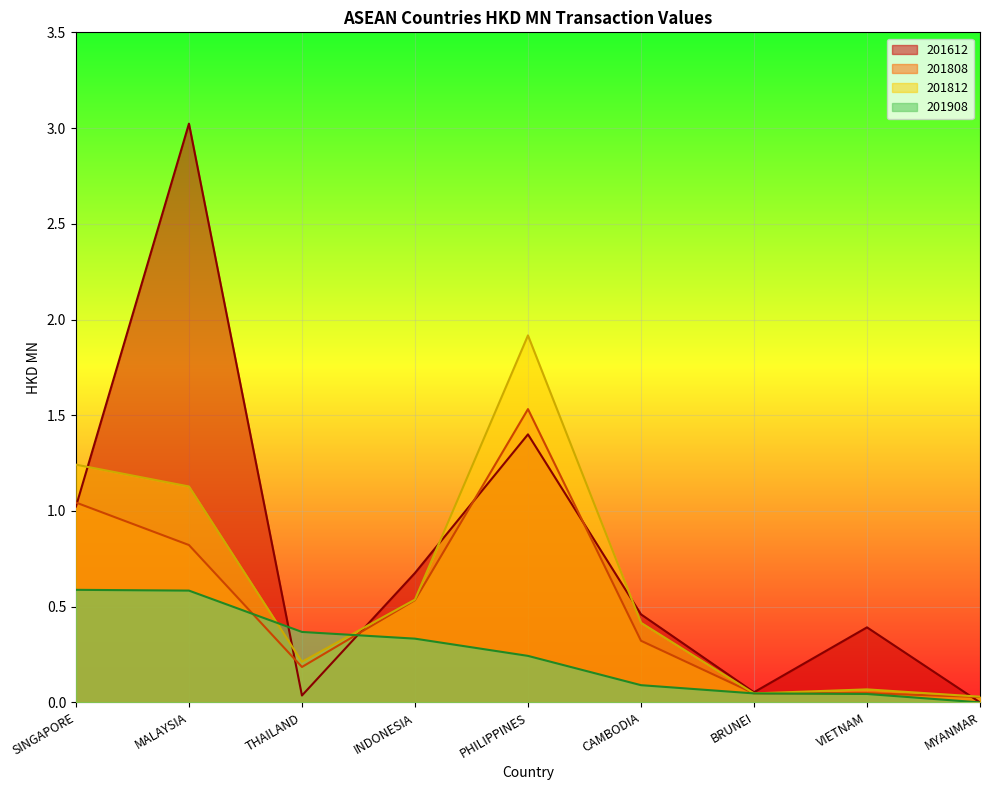

True or false: 201812 and 201808 cross at least once.

False